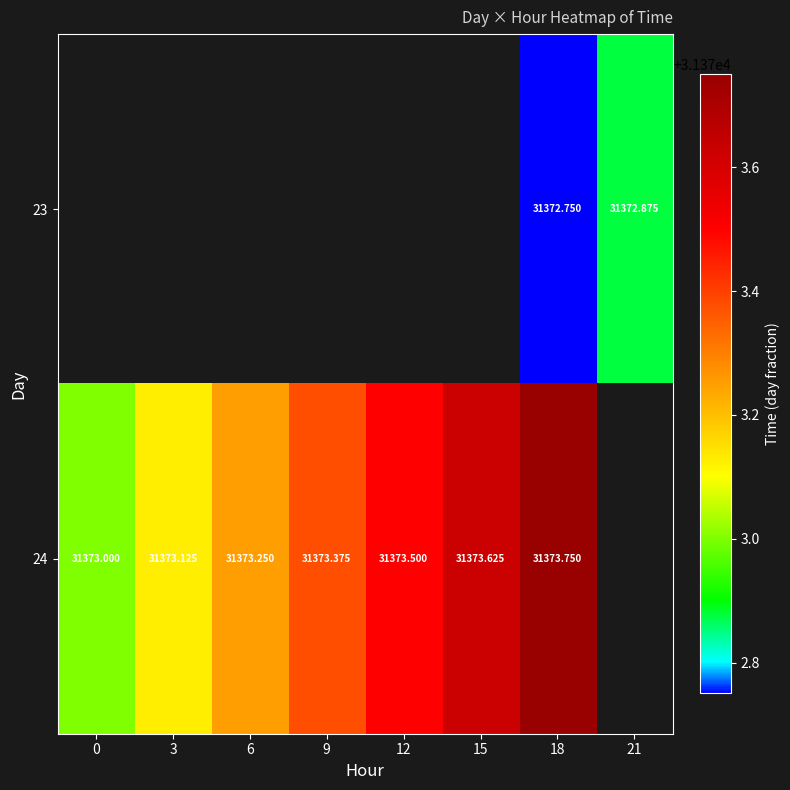

Is the value of 24 at 0 greater than the value of 23 at 18?

Yes